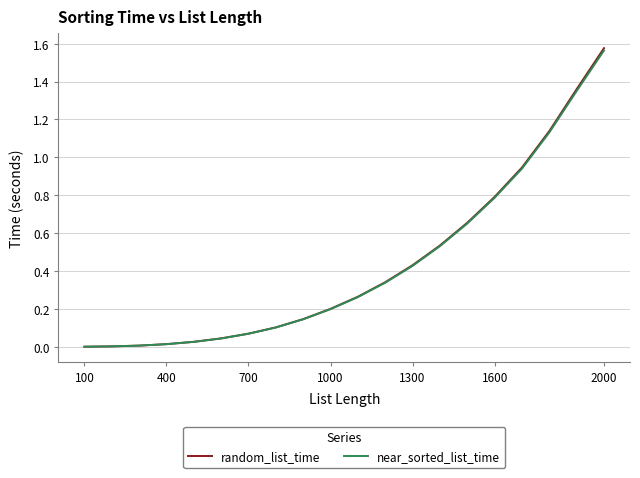

At which category does the chart reach its minimum across all series?

100